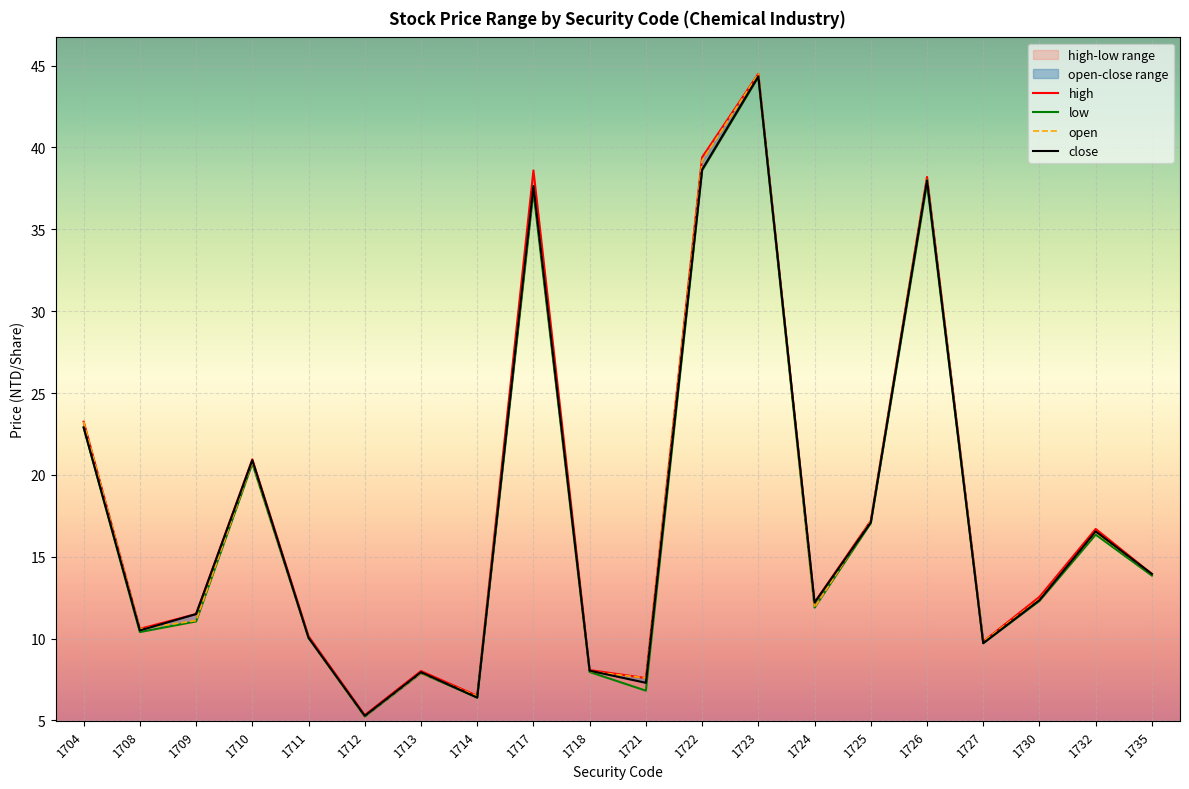

At which category does the chart reach its peak across all series?

1723